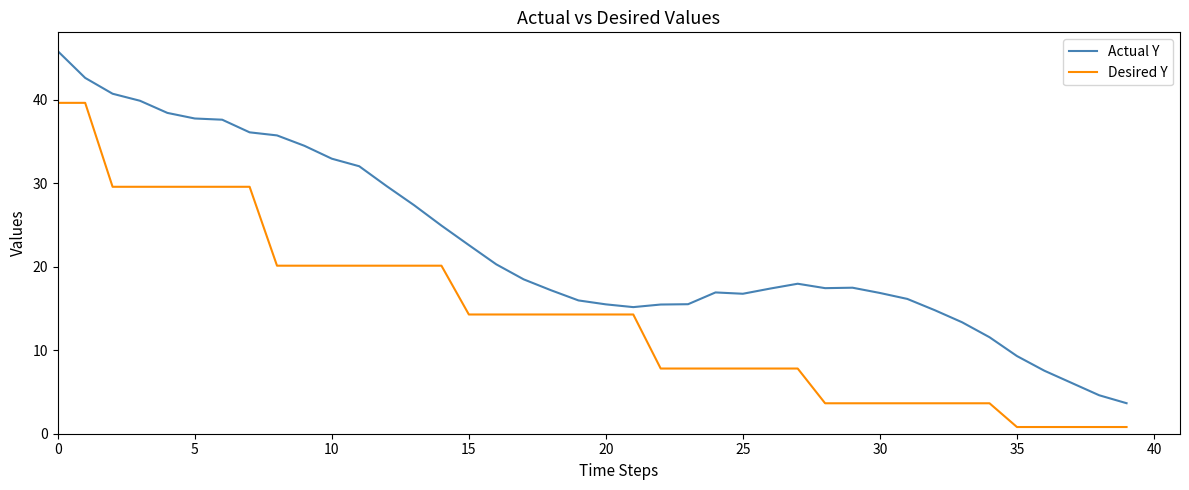

List the series in order of their overall mean, lowest first.

Desired Y, Actual Y